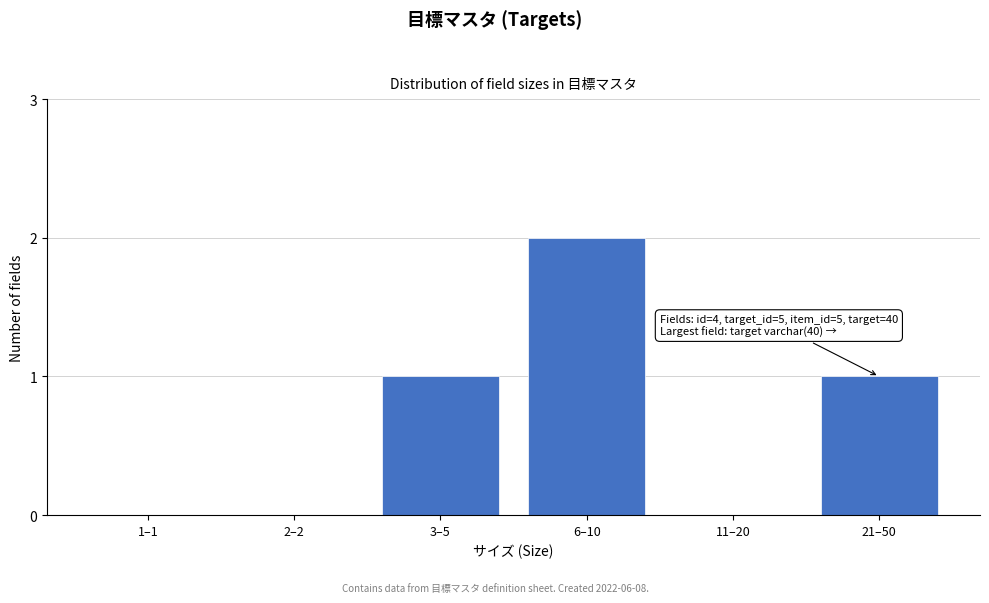

Reading right to left, what are all the values shown in this chart?

21–50=1	11–20=0	6–10=2	3–5=1	2–2=0	1–1=0